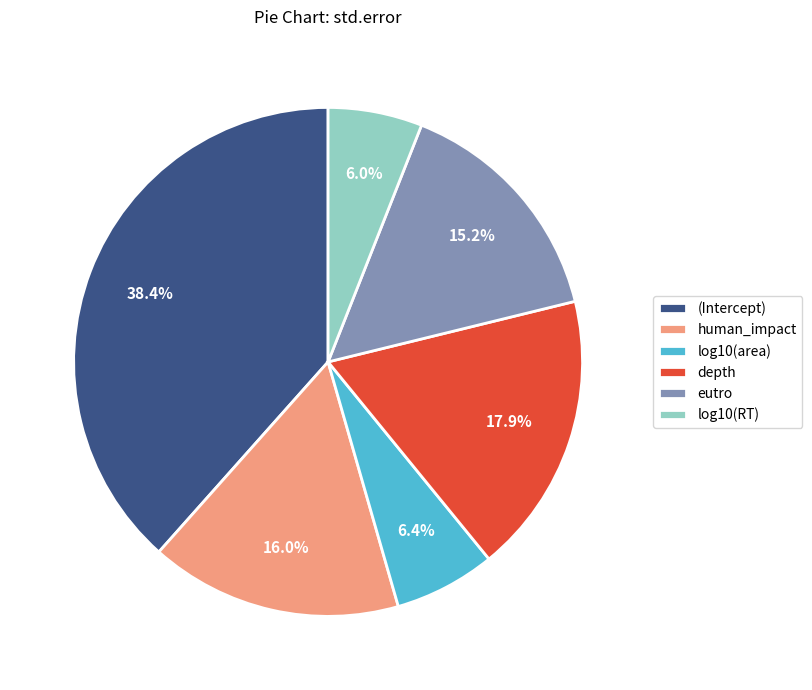

What percentage is the log10(RT) slice, to the nearest percent?

6%